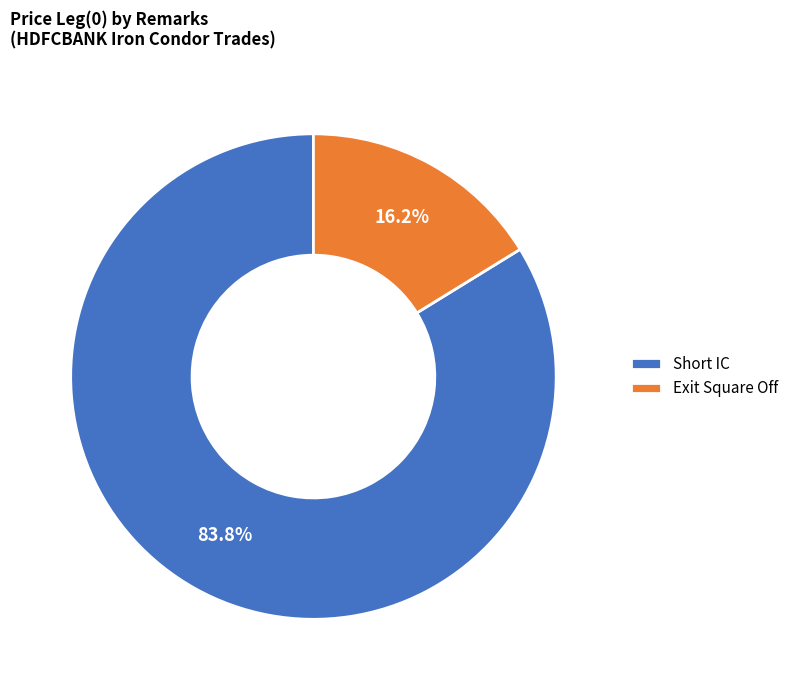

Is Exit Square Off the majority of the pie?

No